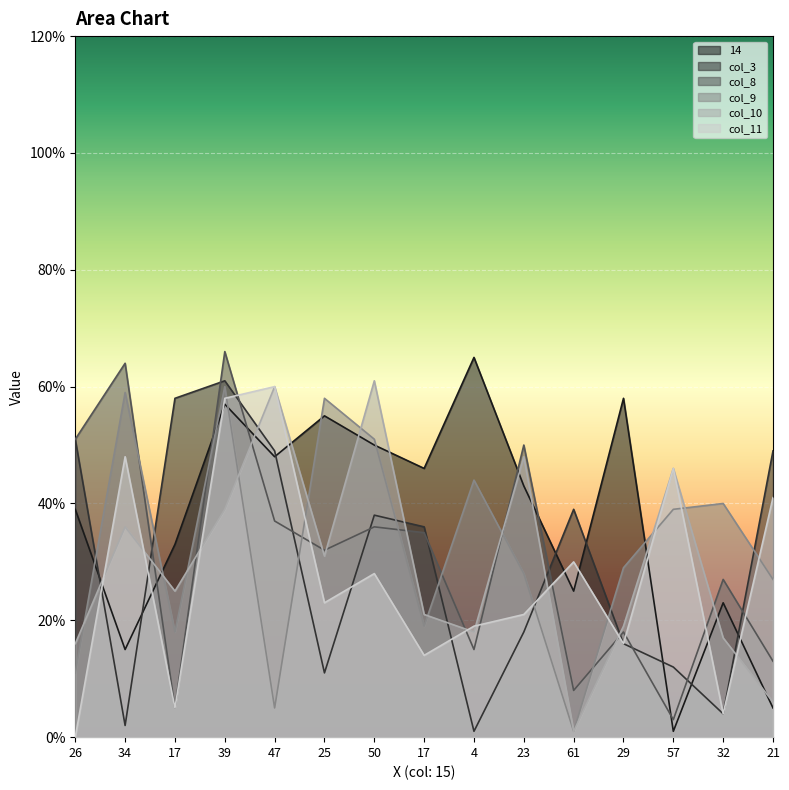

How many intersections are there between col_9 and 14?

7